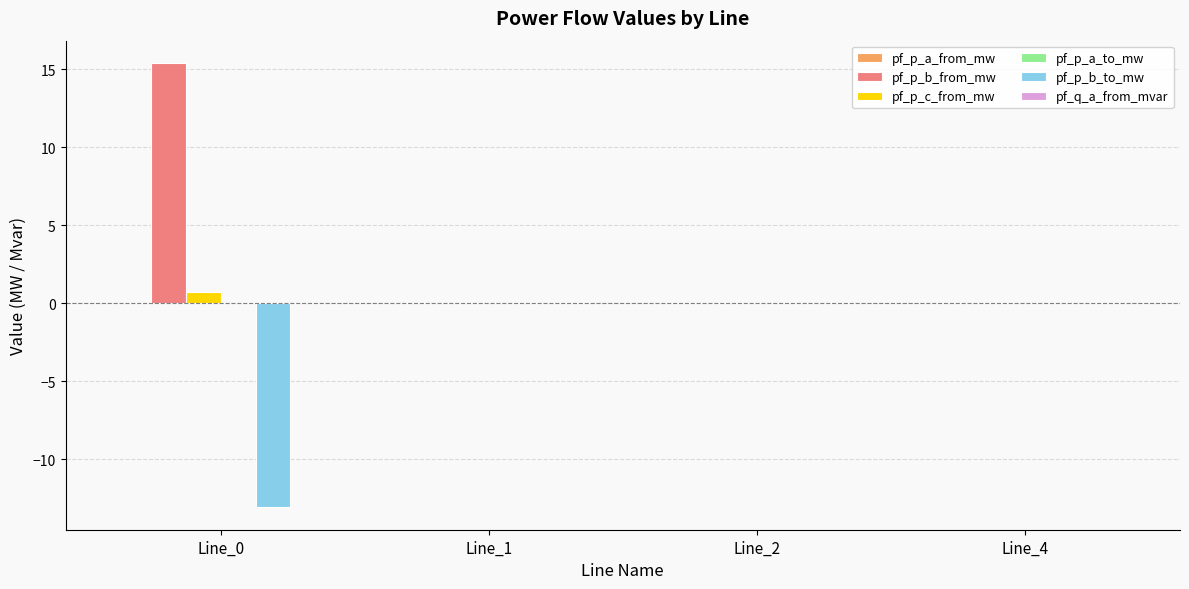

Count the number of data series in this chart.

3